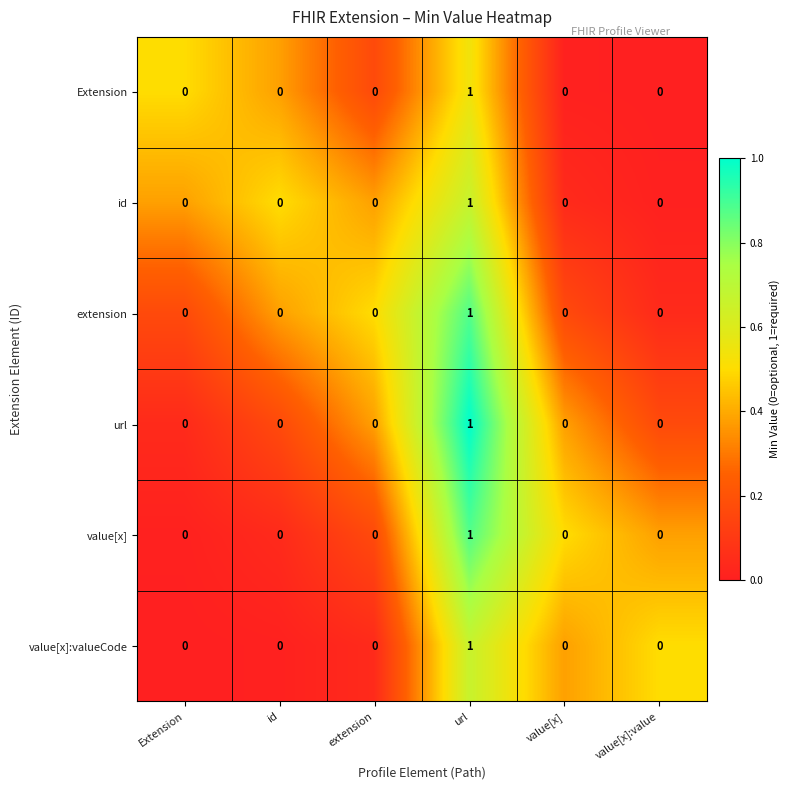

Is it true that value[x]:valueCode equals 2 at url?

False